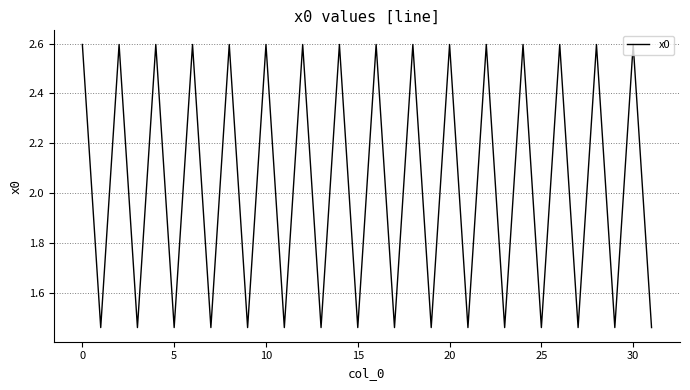

What is the difference between the maximum and minimum values?

1.1